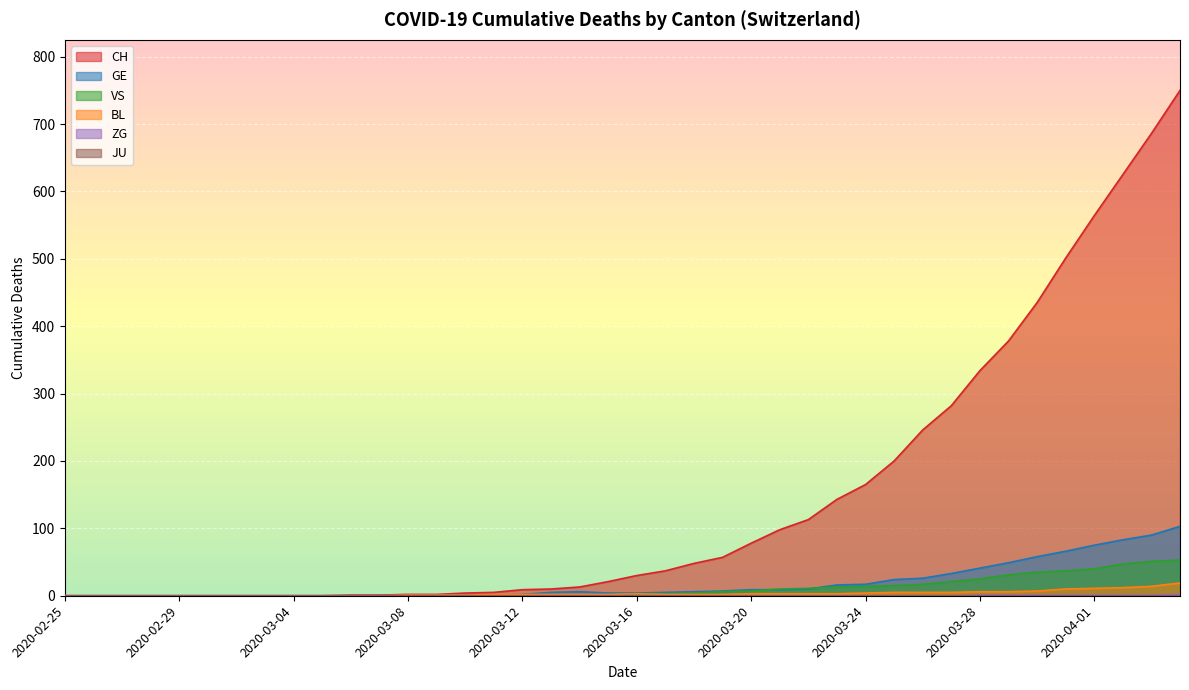

Which series has the largest range (max minus min)?

CH